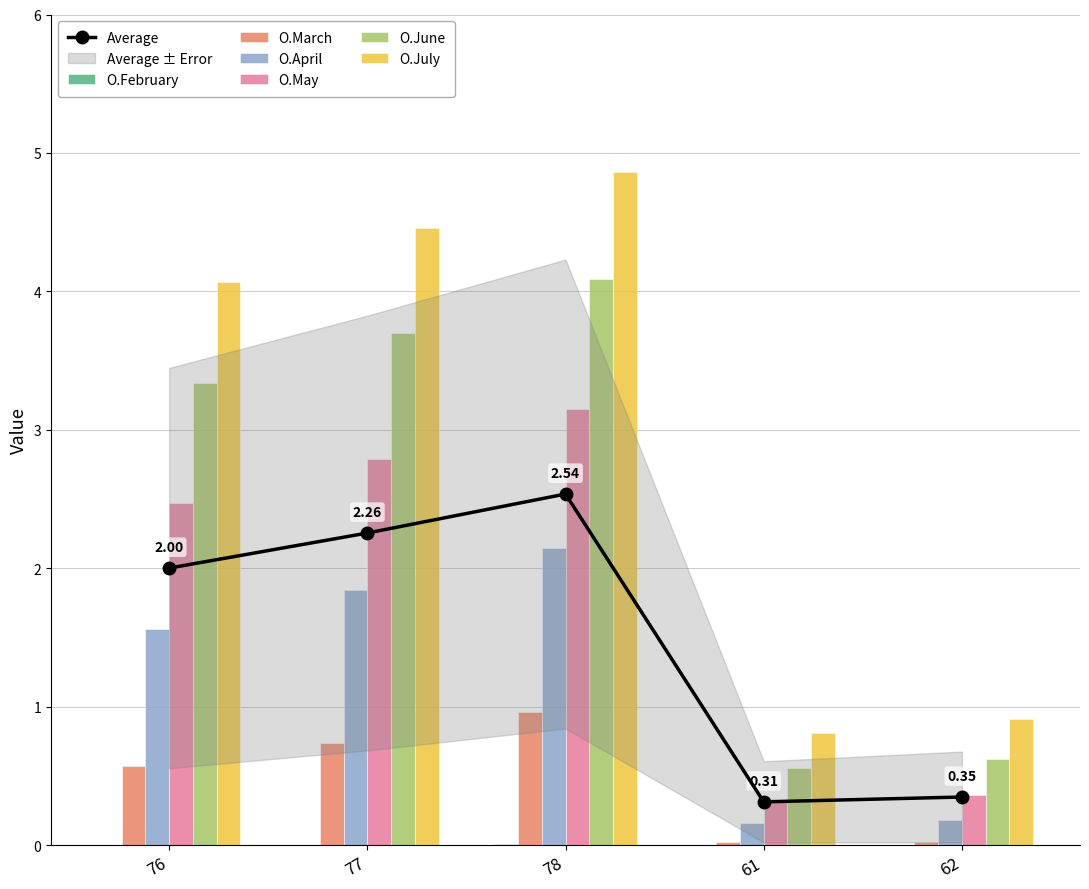

Which has a higher value, 76 or 61?

76